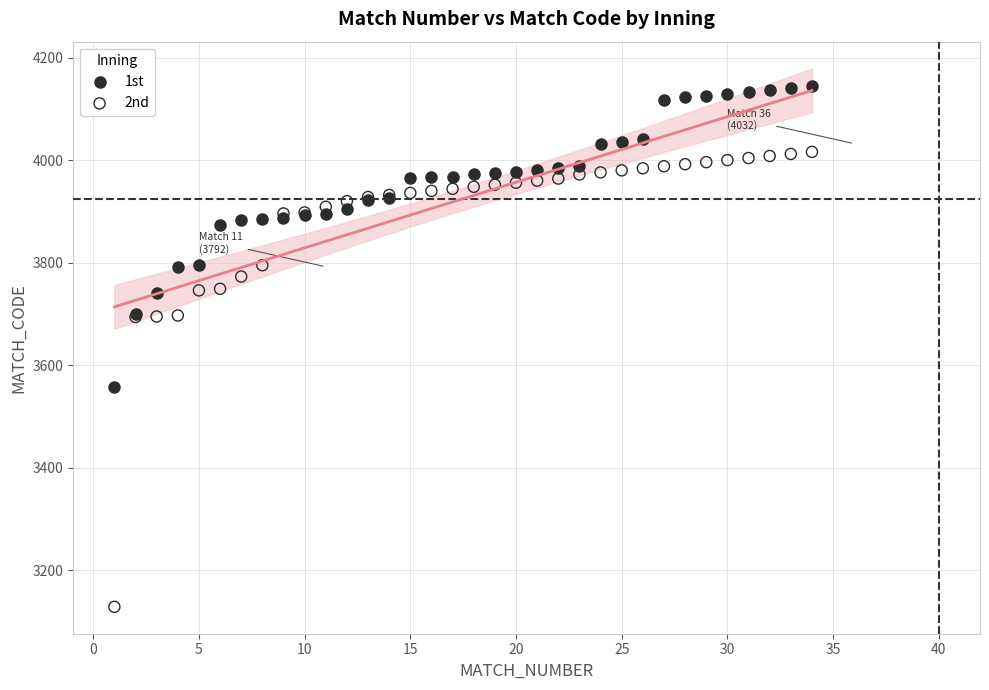

Which series has the largest Y range (max minus min)?

2nd